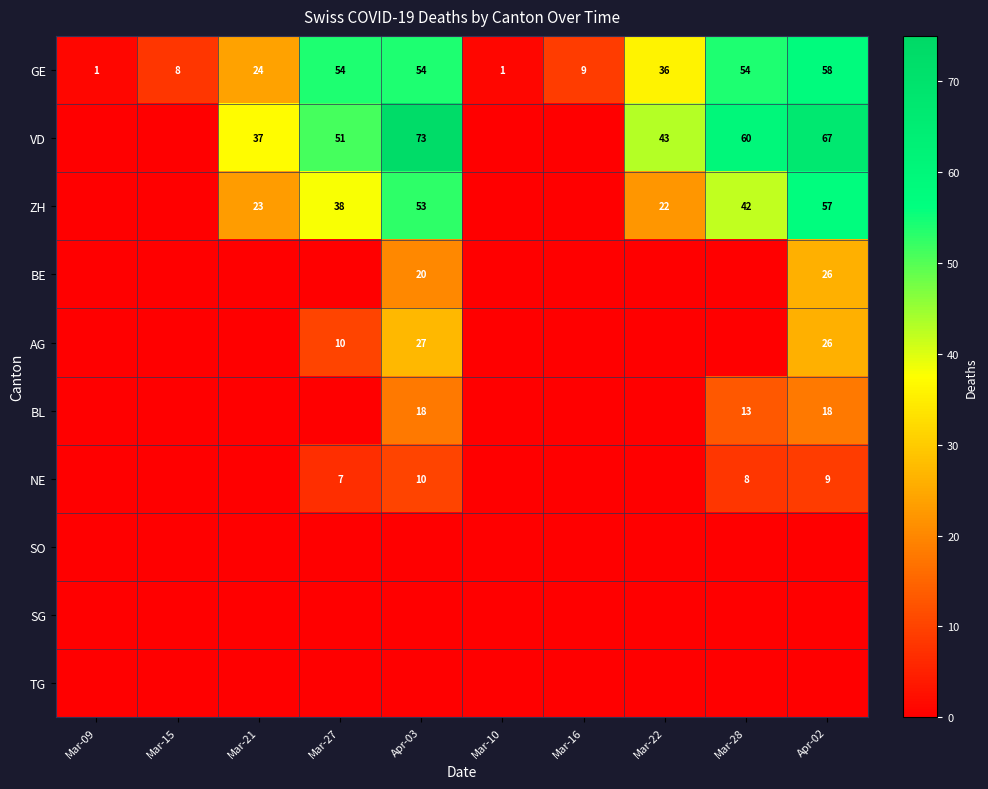

Is it true that GE equals 30 at Apr-03?

False